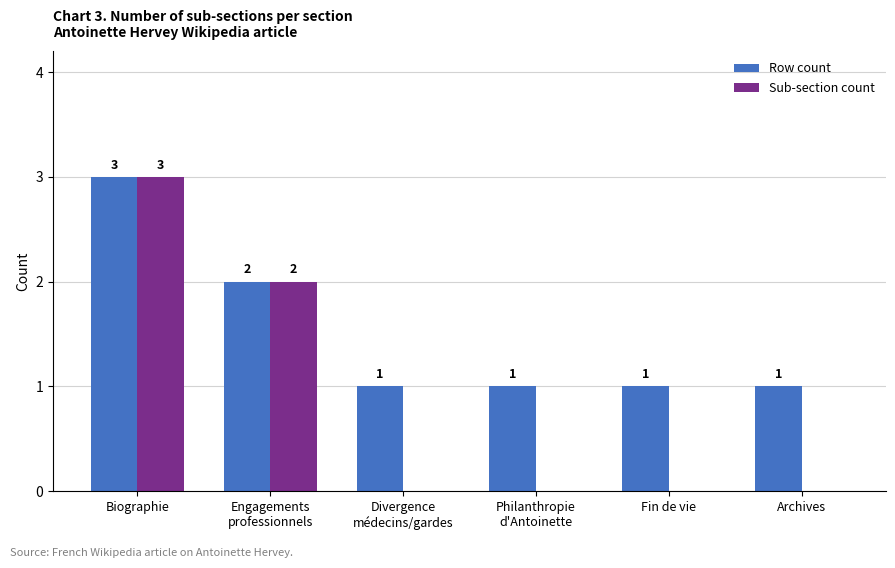

Is it true that Sub-section count equals 0 at Archives?

True